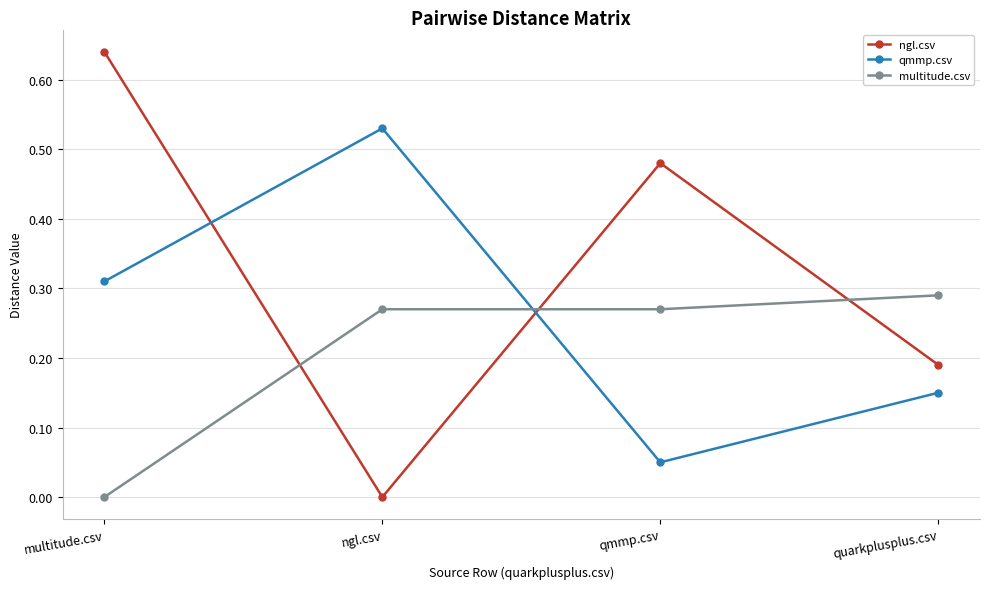

What is the sum of all ngl.csv values?

1.3